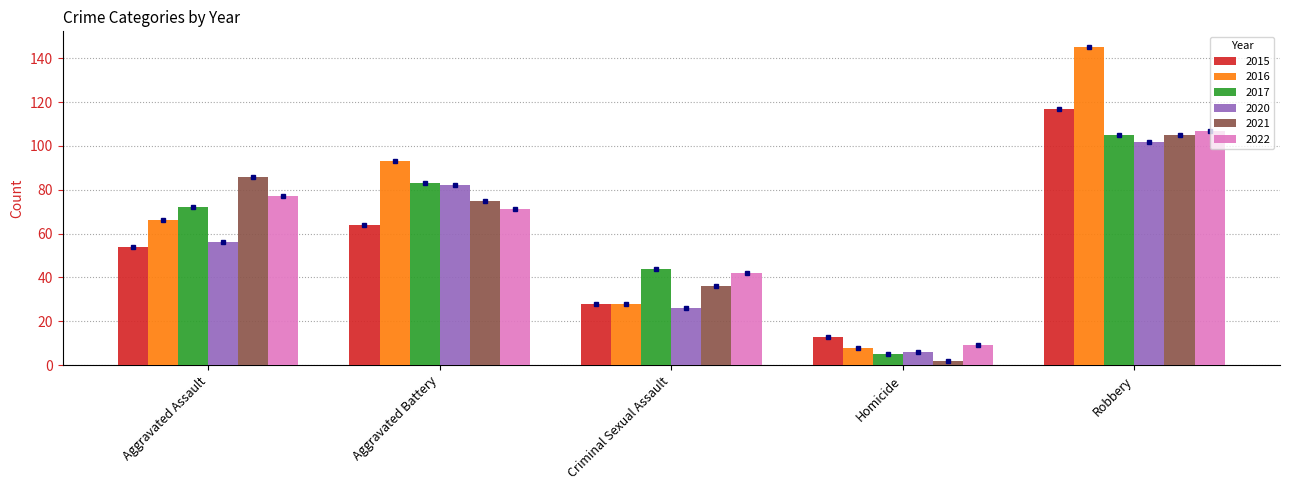

Reading left to right, extract all data points from this chart.

2015: 54	64	28	13	117
2016: 66	93	28	8	145
2017: 72	83	44	5	105
2020: 56	82	26	6	102
2021: 86	75	36	2	105
2022: 77	71	42	9	107